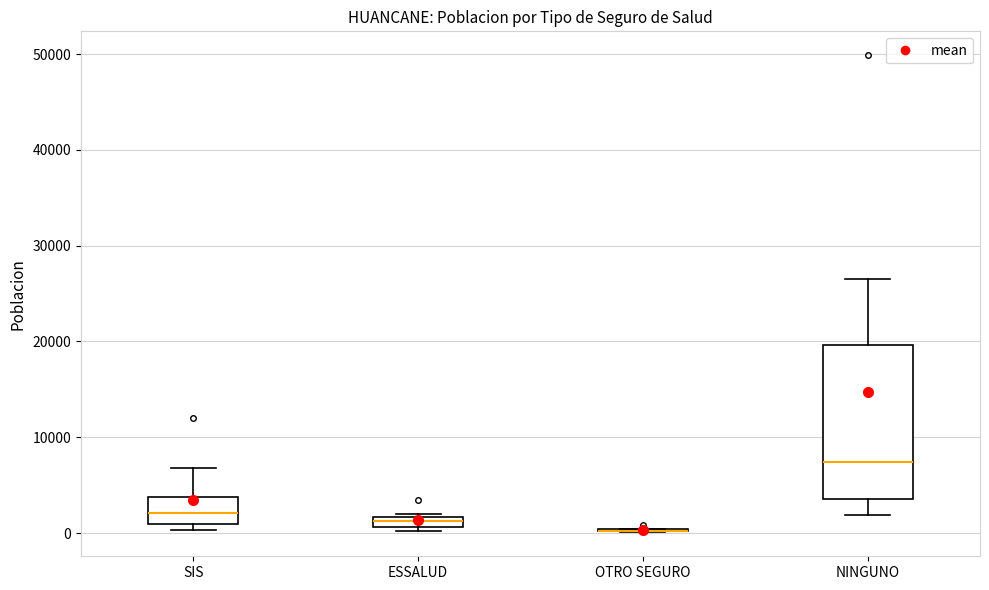

Which box is the tallest, from its lower edge to its upper edge?

NINGUNO